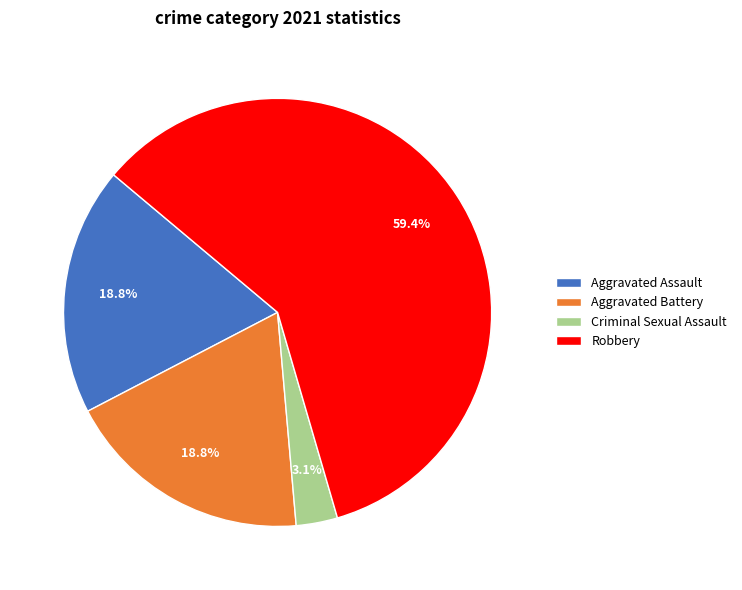

How many slices are in this pie chart?

4